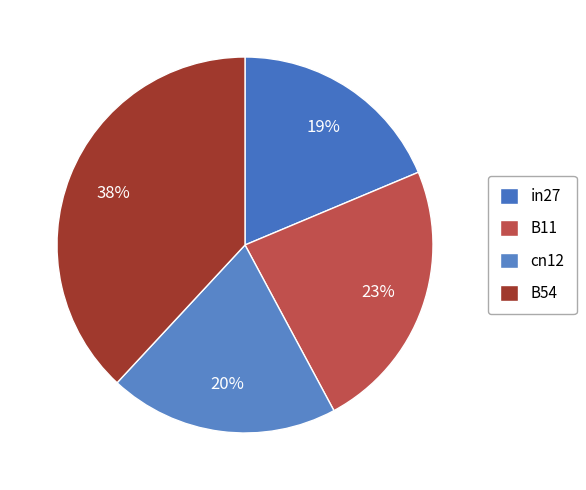

The in27 slice represents 19% of the pie. True or false?

True